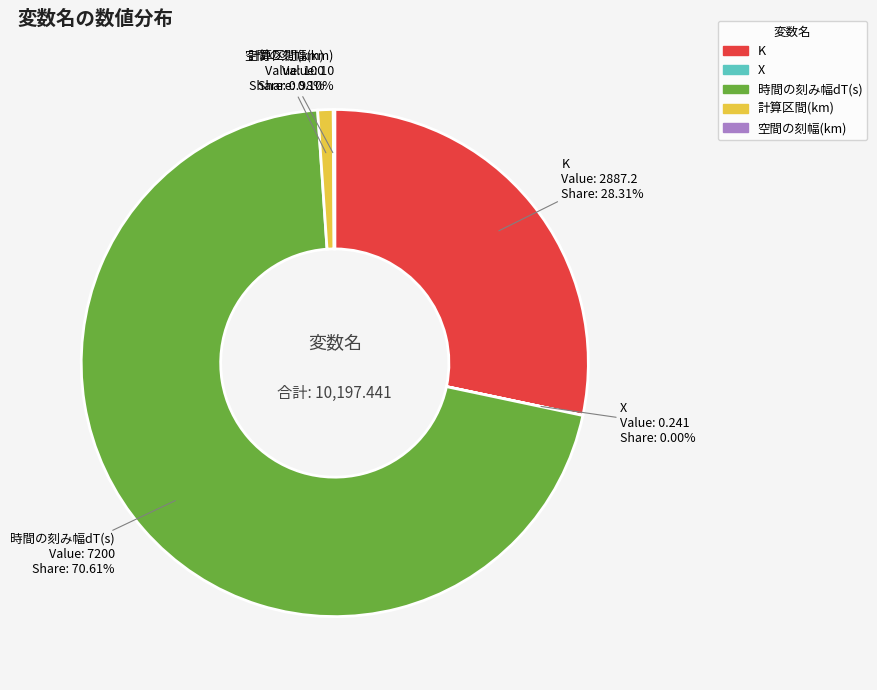

What percentage do 計算区間(km) and K together represent?

29.3%